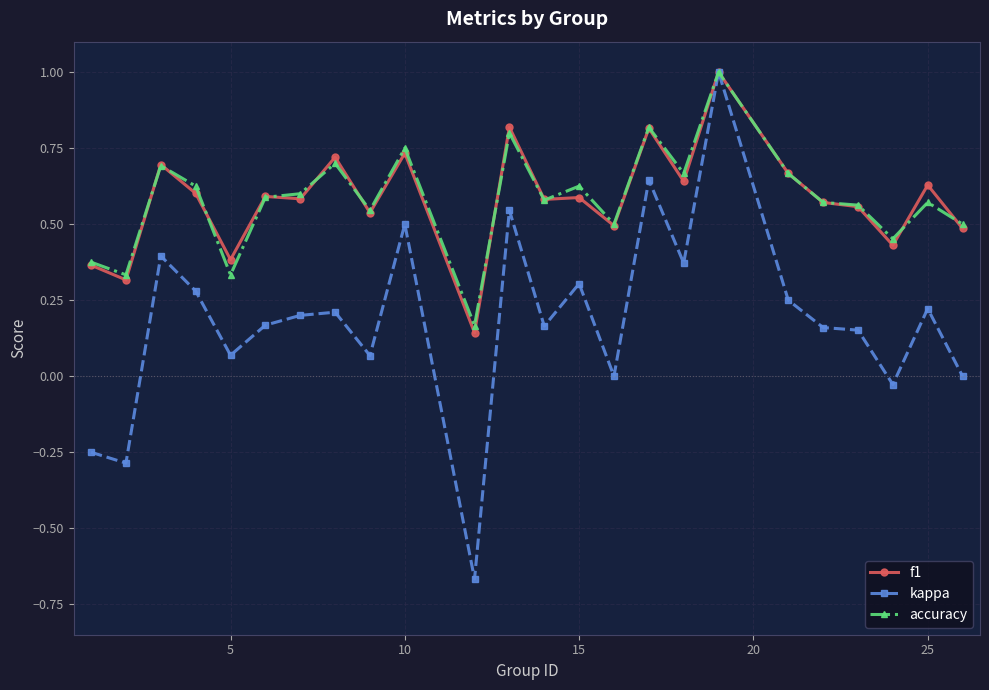

True or false: accuracy has more than 1 points higher than both neighbors.

True